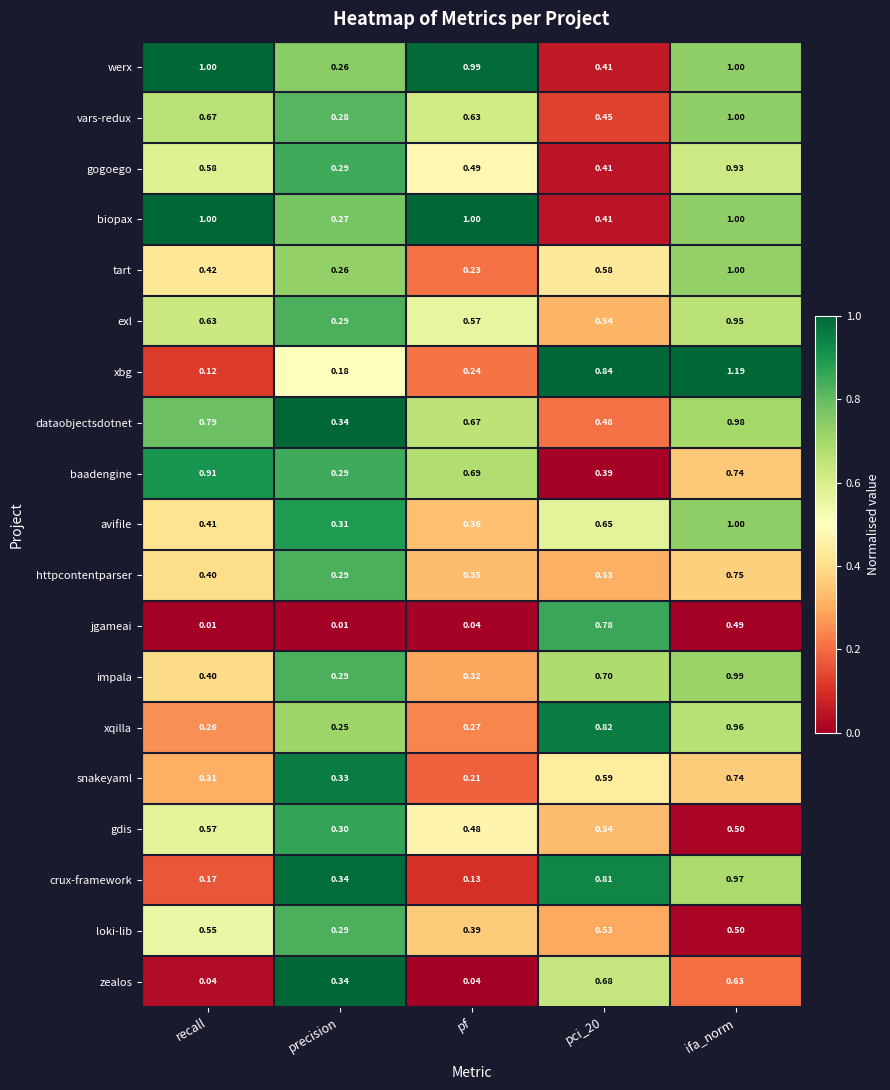

Between pf and pci_20, which series saw the biggest shift?

jgameai